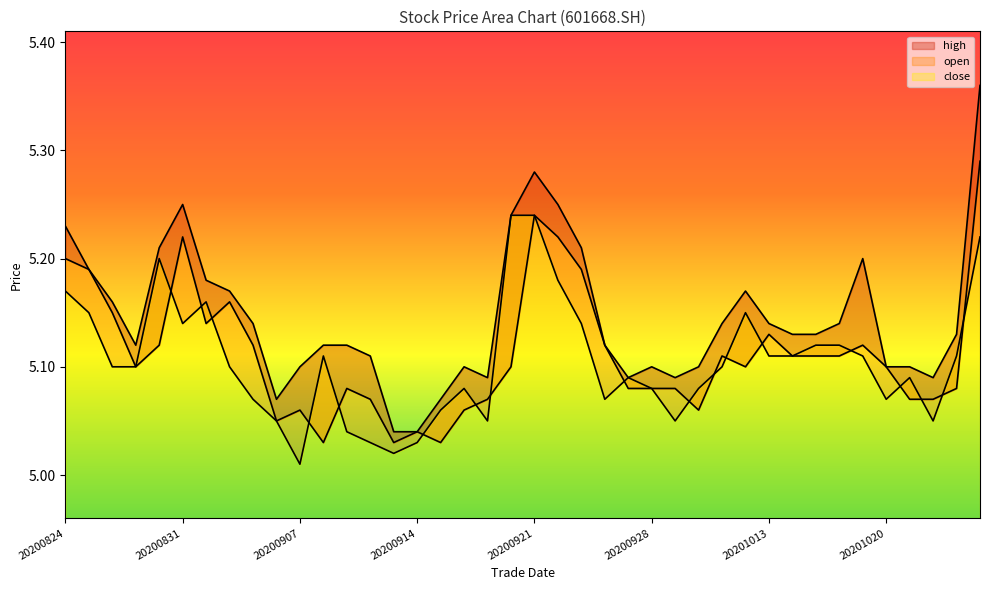

Reading left to right, list all the values displayed in this chart.

high: 5.2	5.2	5.2	5.1	5.2	5.2	5.2	5.2	5.1	5.1	5.1	5.1	5.1	5.1	5.0	5.0	5.1	5.1	5.1	5.2	5.3	5.2	5.2	5.1	5.1	5.1	5.1	5.1	5.1	5.2	5.1	5.1	5.1	5.1	5.2	5.1	5.1	5.1	5.1	5.4
close: 5.2	5.2	5.1	5.1	5.2	5.1	5.2	5.1	5.1	5.0	5.0	5.1	5.0	5.0	5.0	5.0	5.1	5.1	5.0	5.2	5.2	5.2	5.1	5.1	5.1	5.1	5.0	5.1	5.1	5.2	5.1	5.1	5.1	5.1	5.1	5.1	5.1	5.0	5.1	5.2
open: 5.2	5.2	5.2	5.1	5.1	5.2	5.1	5.2	5.1	5.0	5.1	5.0	5.1	5.1	5.0	5.0	5.0	5.1	5.1	5.1	5.2	5.2	5.2	5.1	5.1	5.1	5.1	5.1	5.1	5.1	5.1	5.1	5.1	5.1	5.1	5.1	5.1	5.1	5.1	5.3